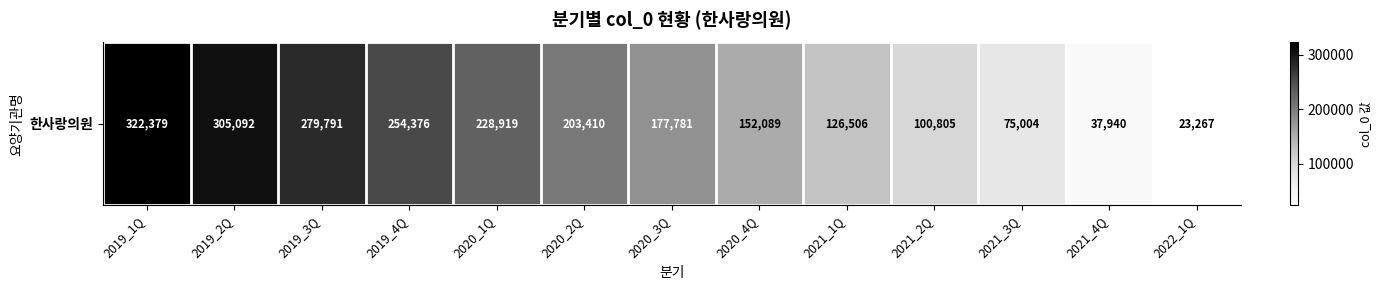

Read the value at 2021_4Q, to the nearest 100.

37900